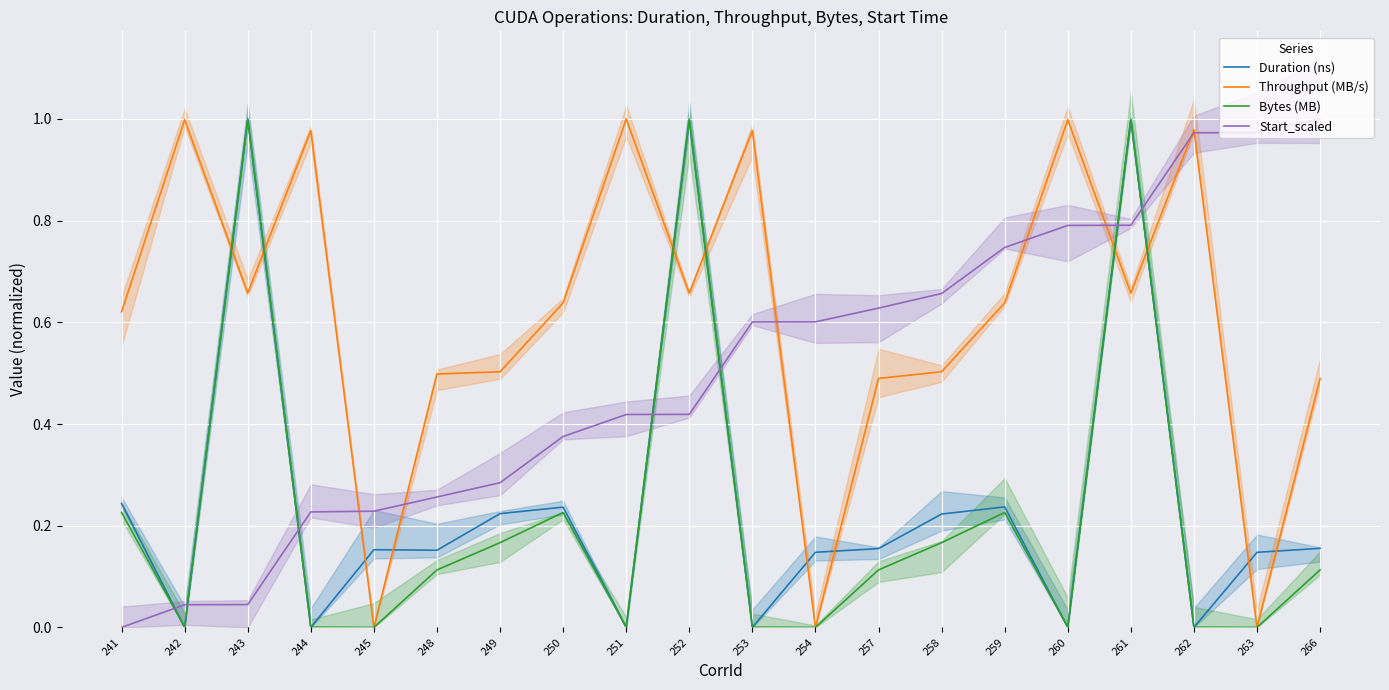

What is the average value of the Throughput (MB/s) series?

0.6